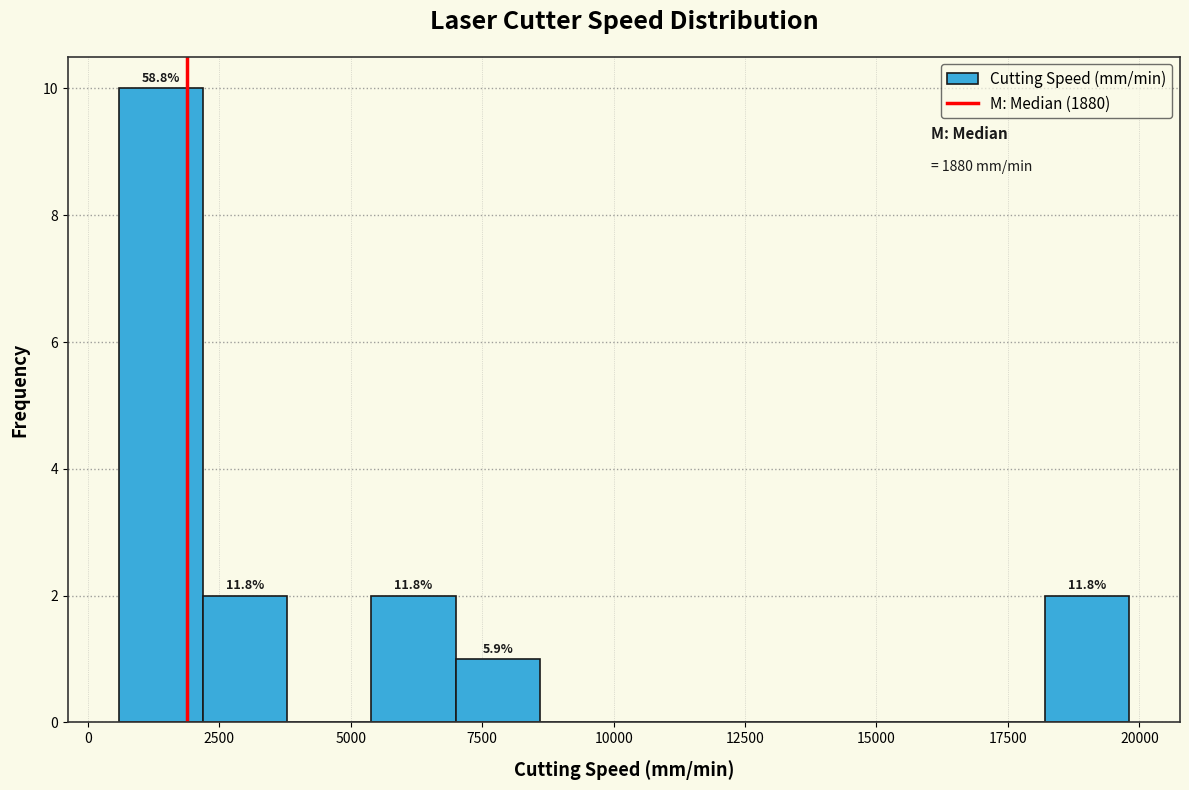

Read against the x-axis, roughly where is the centre of the tallest bar?

1500